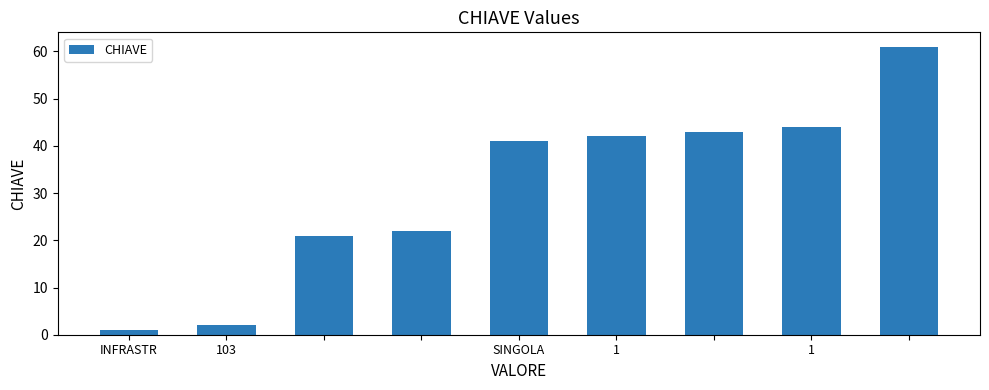

What is the difference between the maximum and minimum values?

60